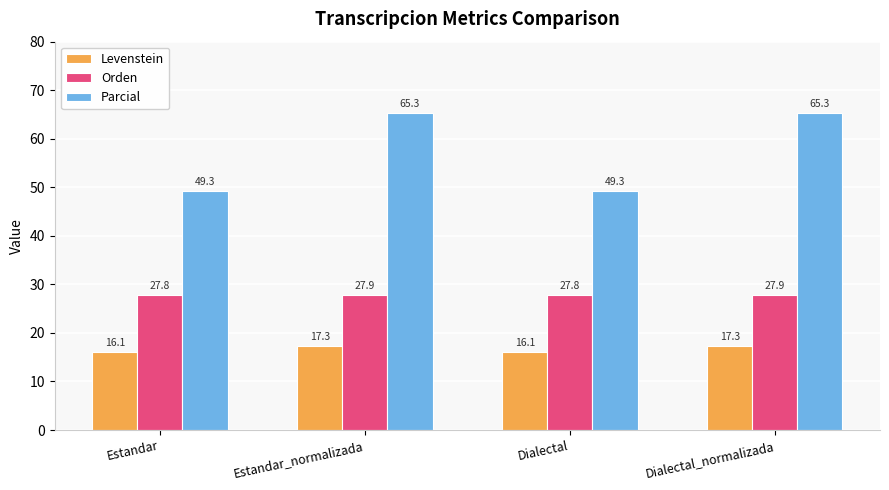

How many bars are there in each group?

3